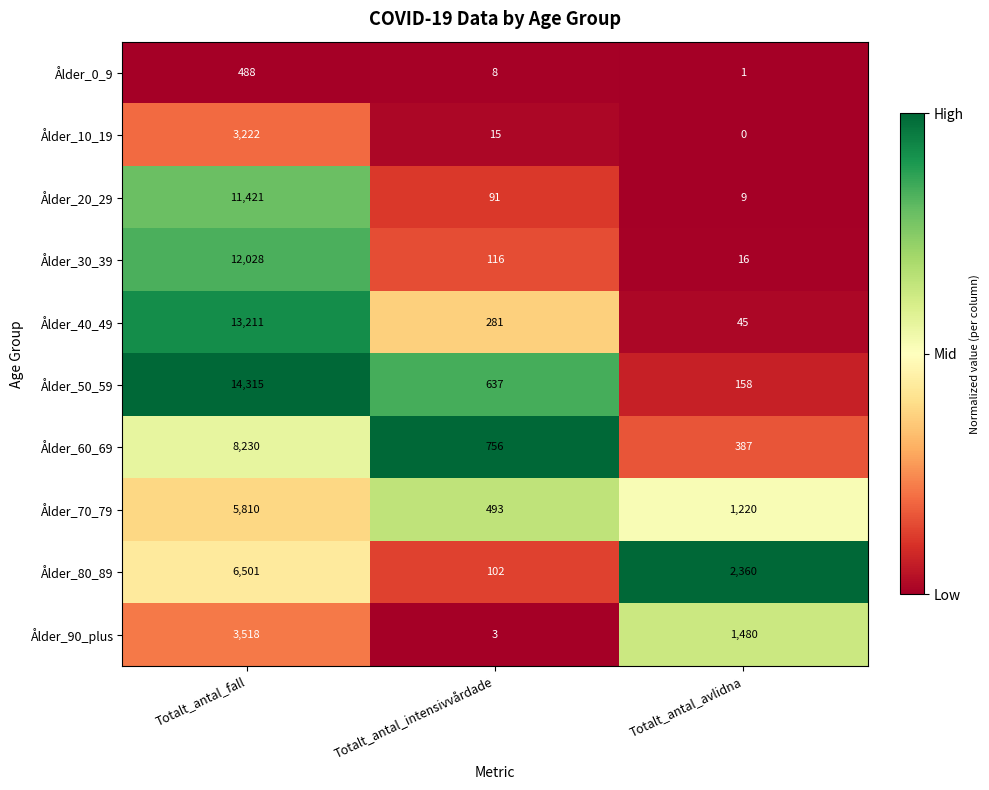

What is the average value of the Ålder_30_39 series?

4053